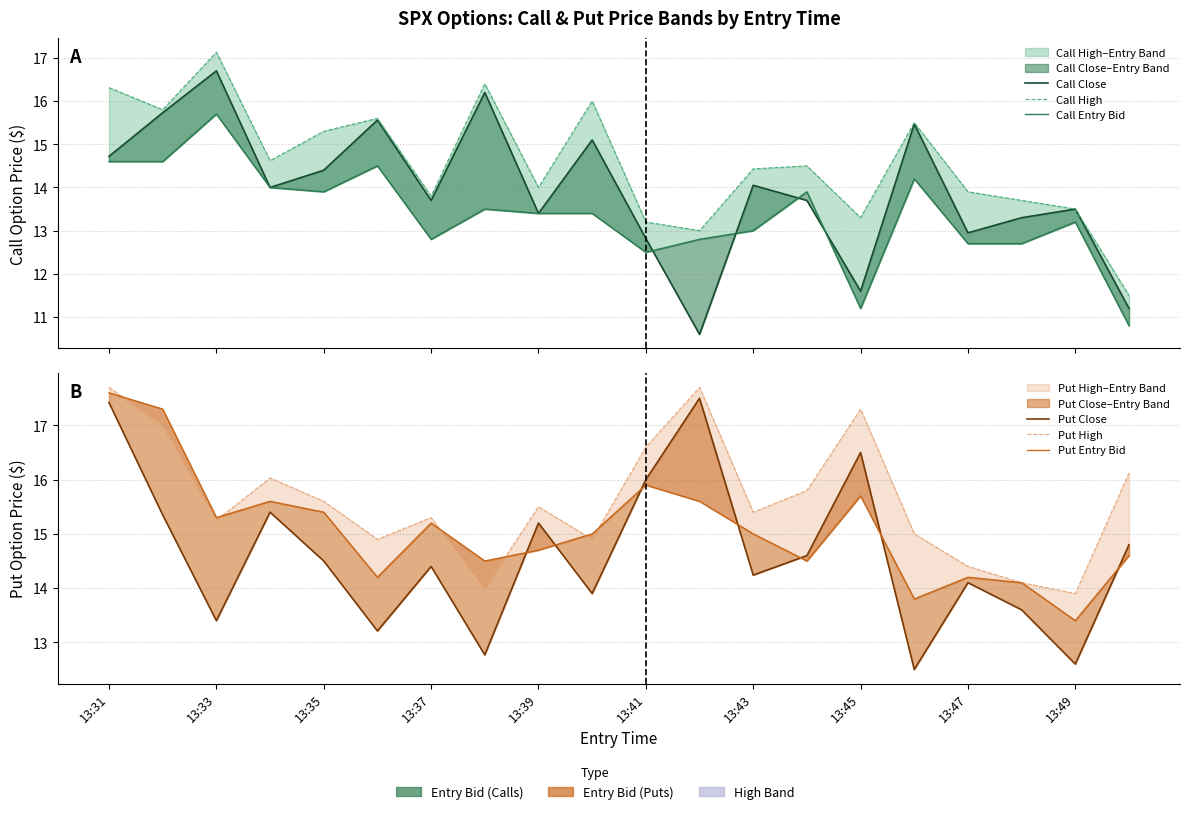

How many lines are shown in the chart?

6